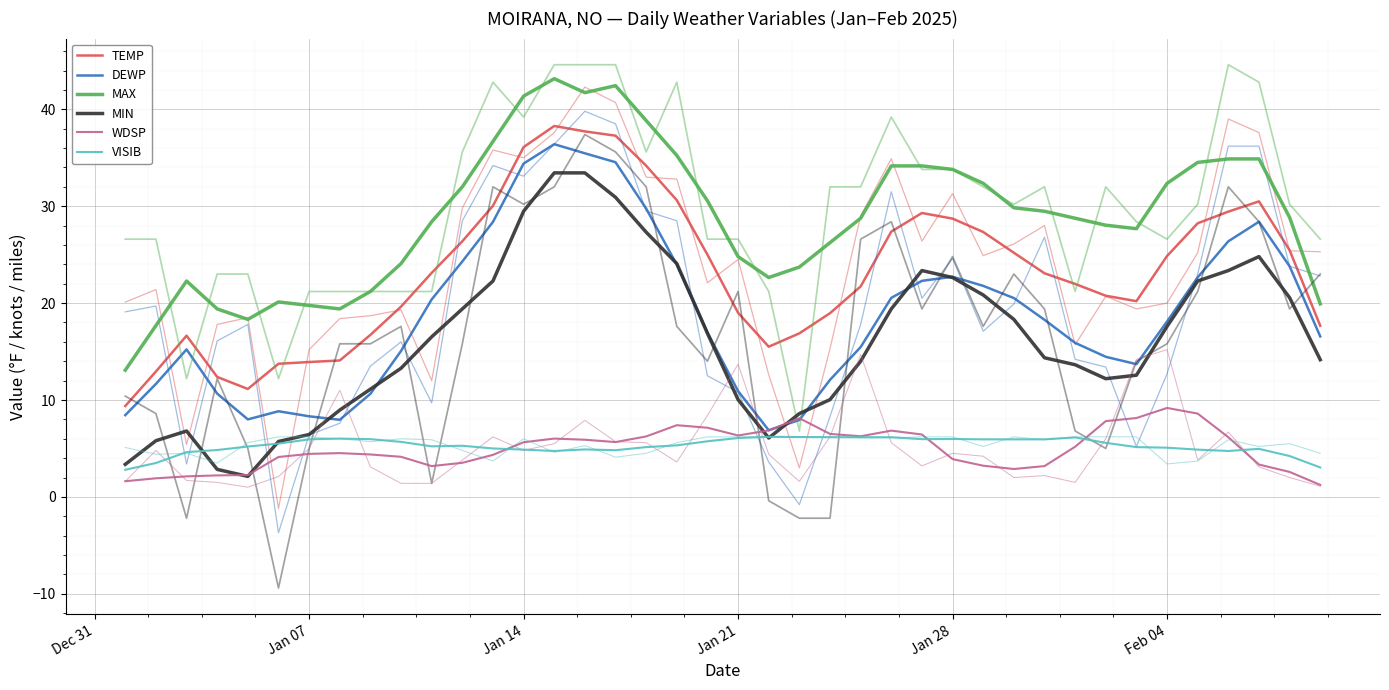

What is the maximum value for DEWP?

36.4